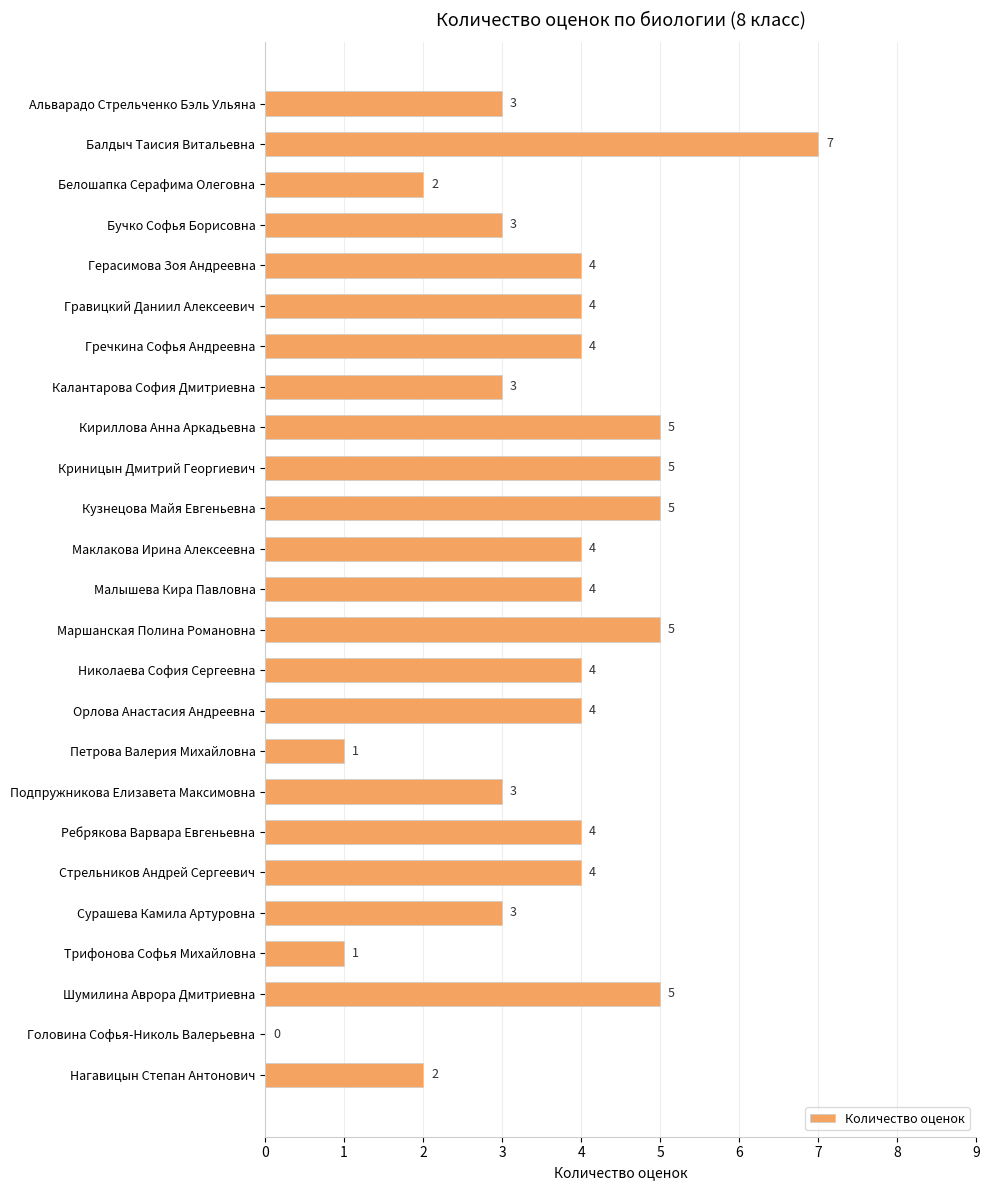

What is the change in value from Гречкина Софья Андреевна to Криницын Дмитрий Георгиевич?

+1